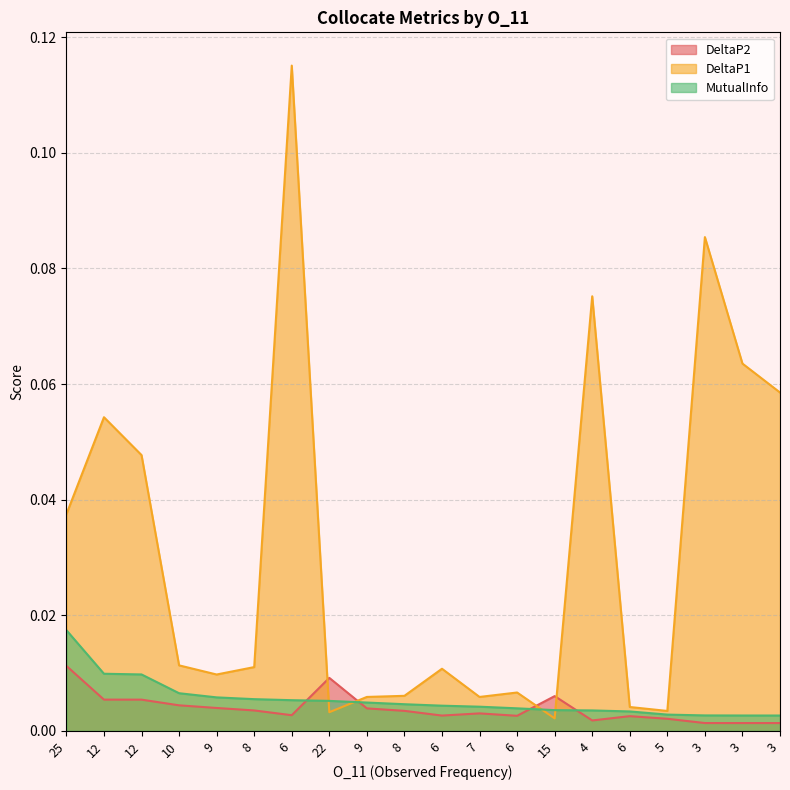

Where is DeltaP1 nearest to the value 0?

15